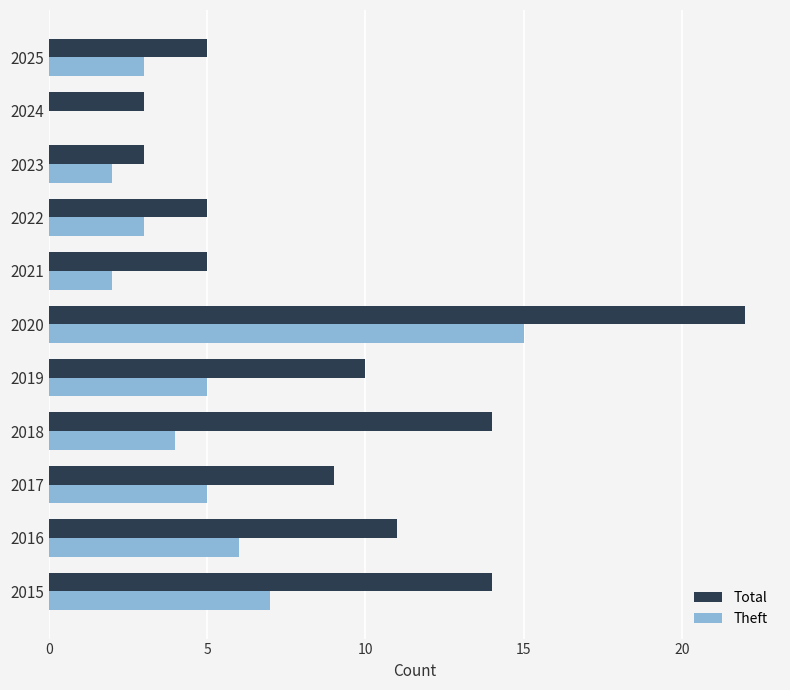

Is the value of Total at 2022 greater than the value of Theft at 2022?

Yes